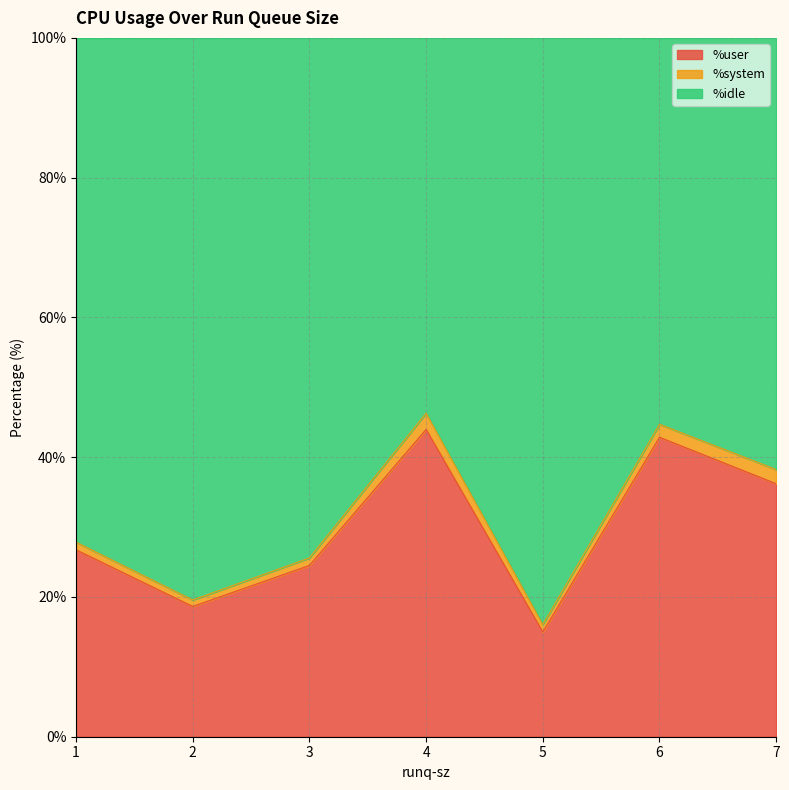

Which series has the largest total across all categories?

%idle